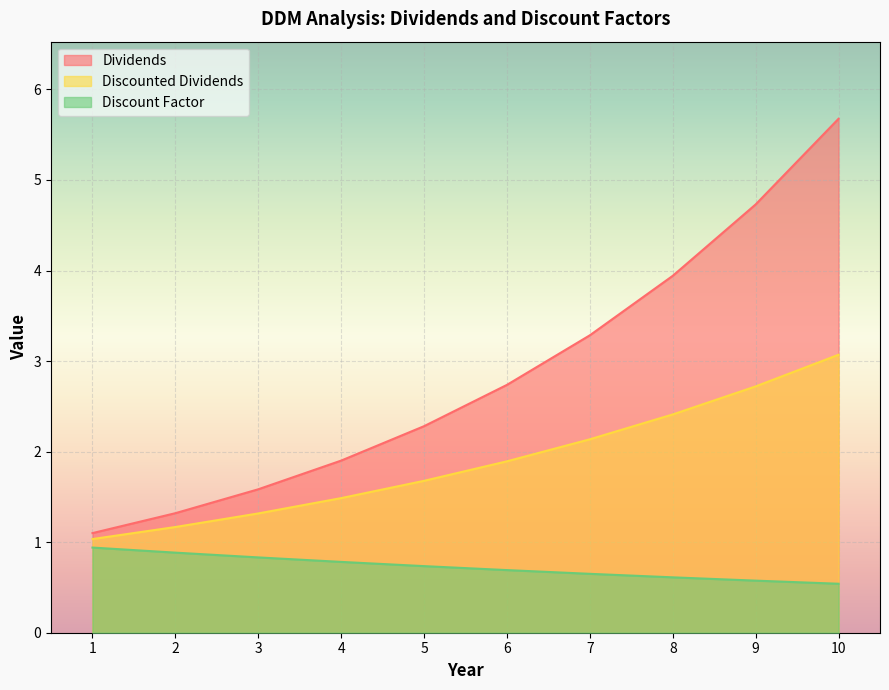

True or false: Discounted Dividends and Discount Factor cross at least once.

False